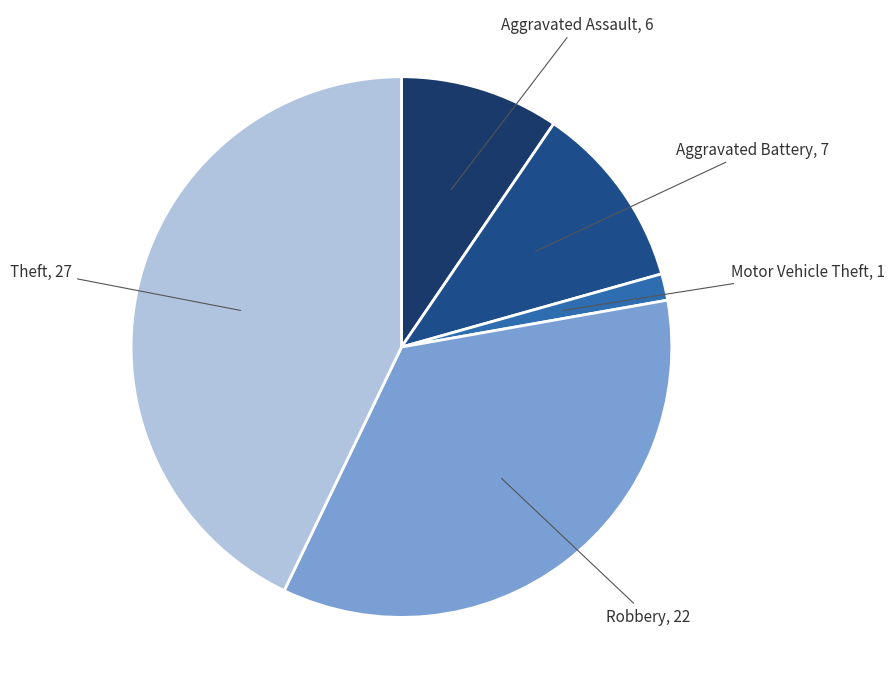

Is the sum of Theft and Aggravated Battery greater than half?

Yes